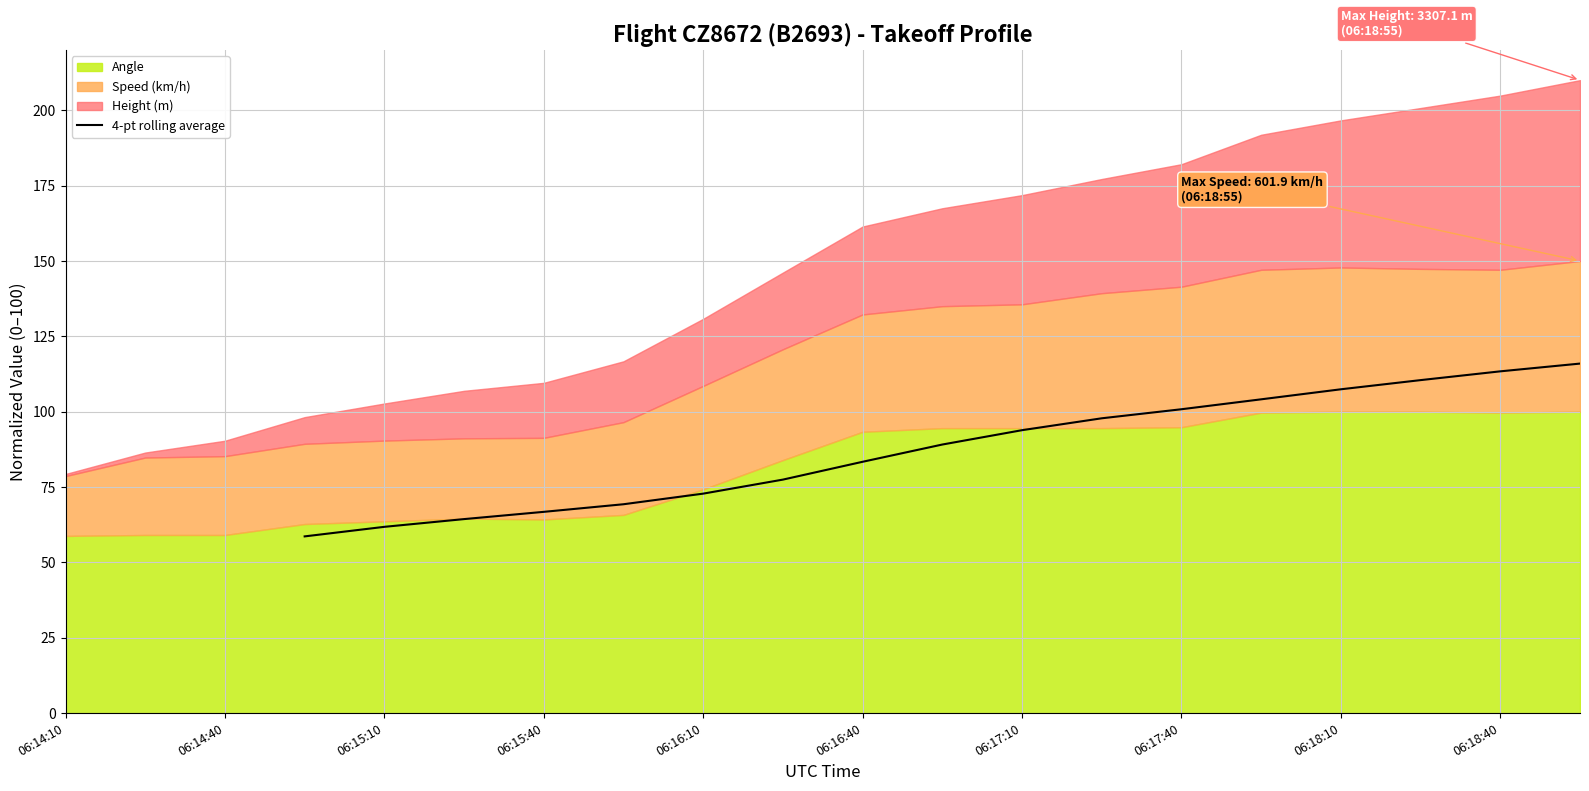

Reading right to left, extract all data points from this chart.

116.0	113.4	110.5	107.4	104.1	100.8	97.8	93.9	89.1	83.4	77.5	72.8	69.3	66.8	64.4	61.8	58.6